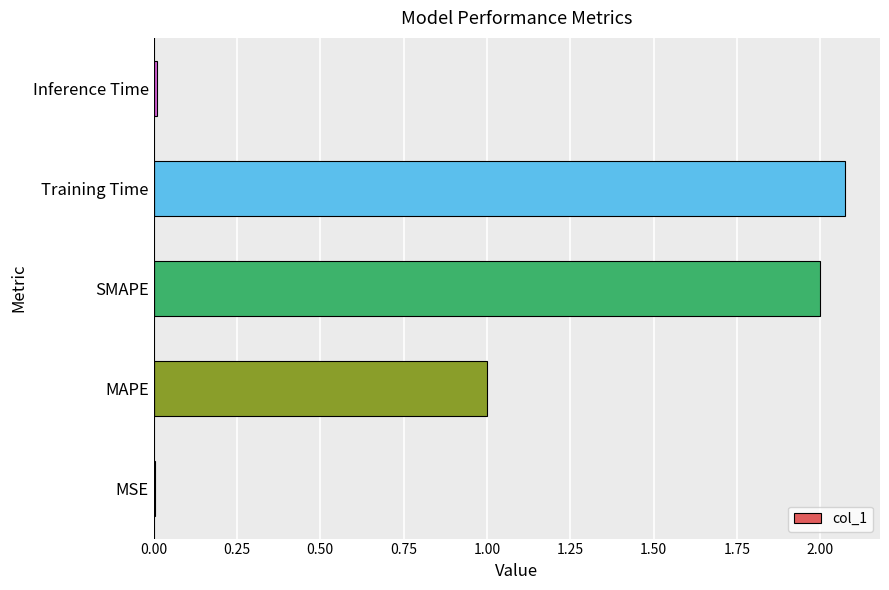

True or false: the data shows 3.1 at Training Time.

False